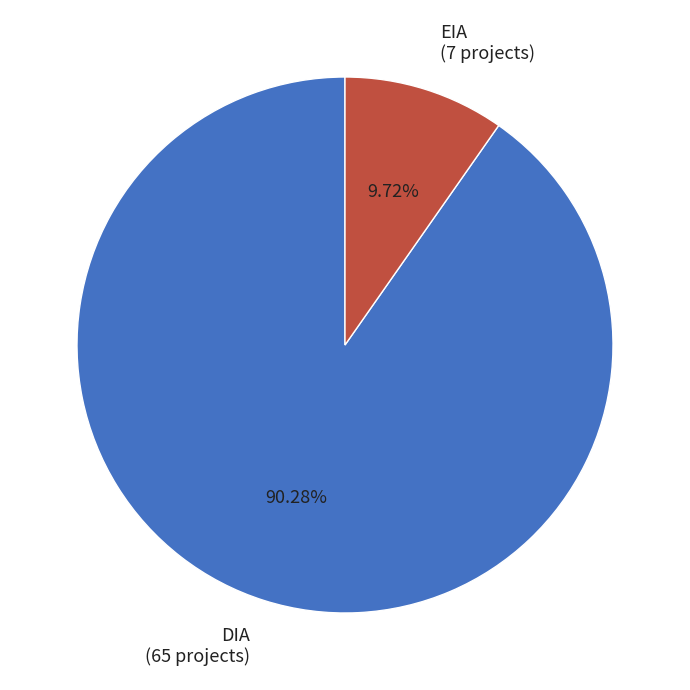

To the nearest percent, what is the average slice percentage?

50%